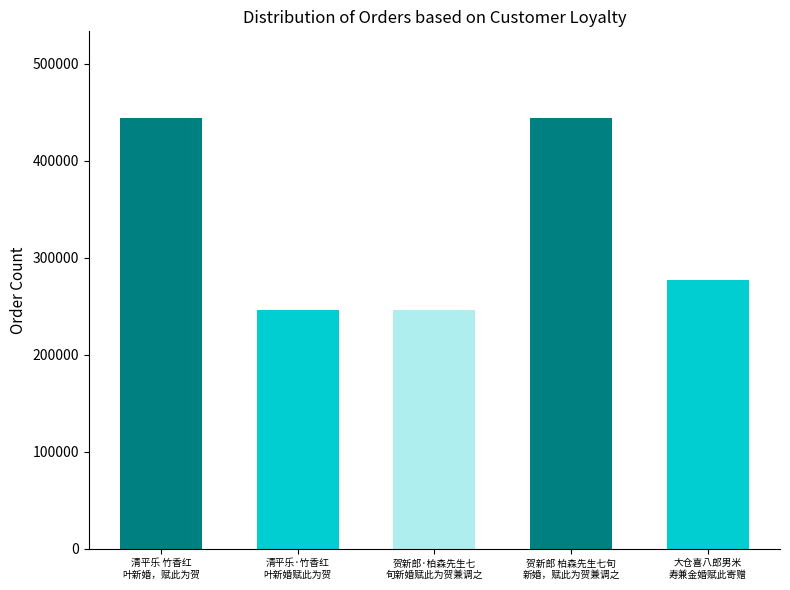

List the labels in order of value, smallest first.

贺新郎·柏森先生七旬新婚赋此为贺兼调之, 清平乐·竹香红叶新婚赋此为贺, 大仓喜八郎男米寿兼金婚赋此寄赠, 贺新郎 柏森先生七旬新婚，赋此为贺兼调之, 清平乐 竹香红叶新婚，赋此为贺